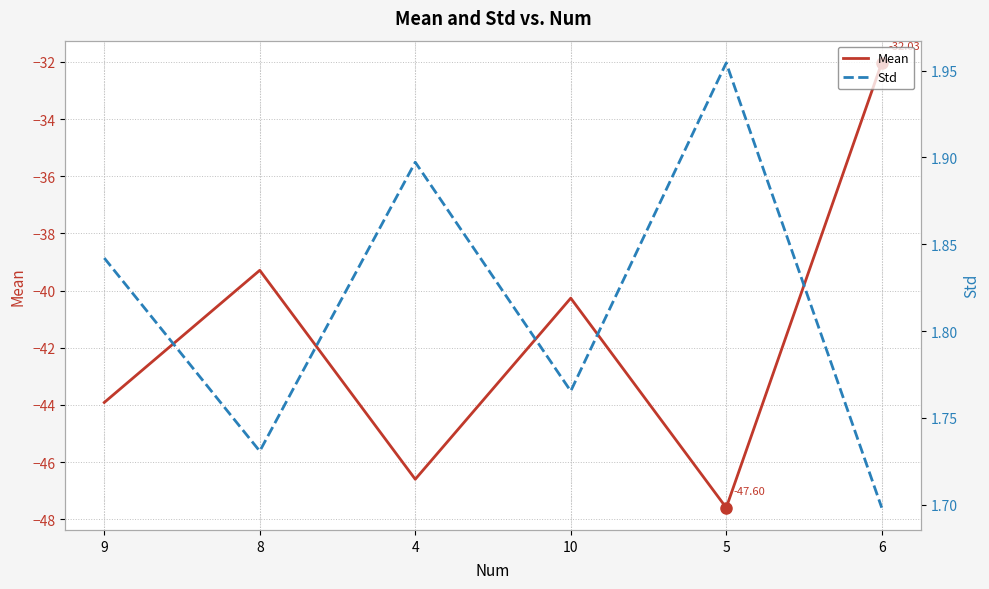

At which category does Std reach its first local peak?

4